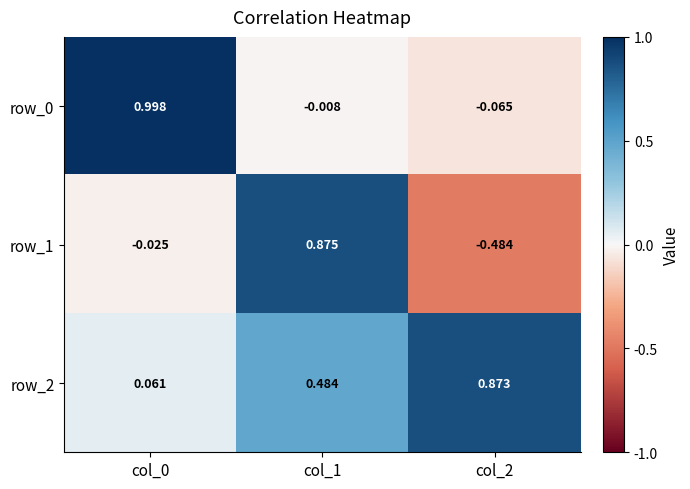

Is the value of row_0 at col_1 greater than the value of row_1 at col_0?

Yes